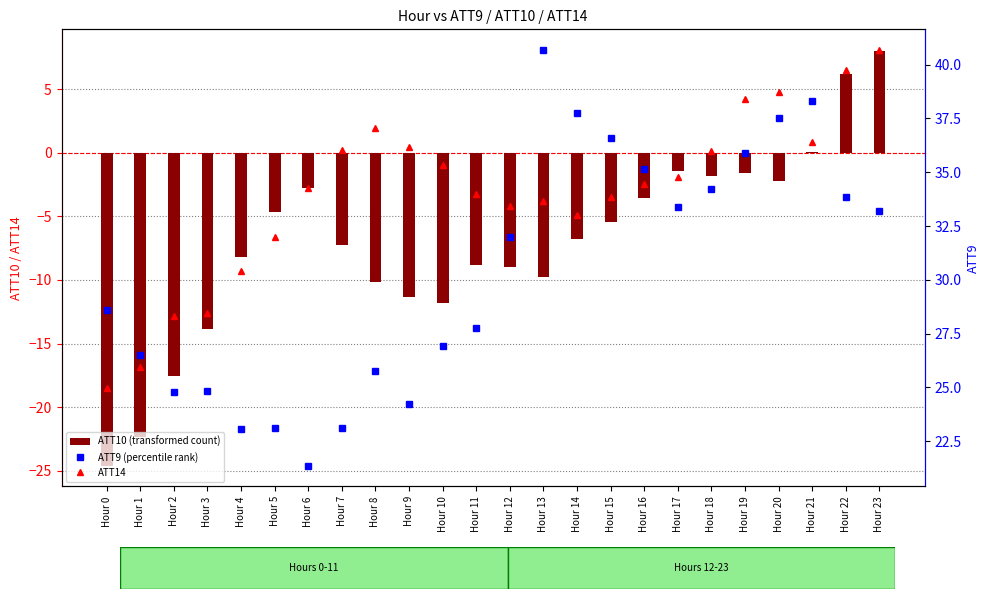

How many distinct data groups are displayed?

3